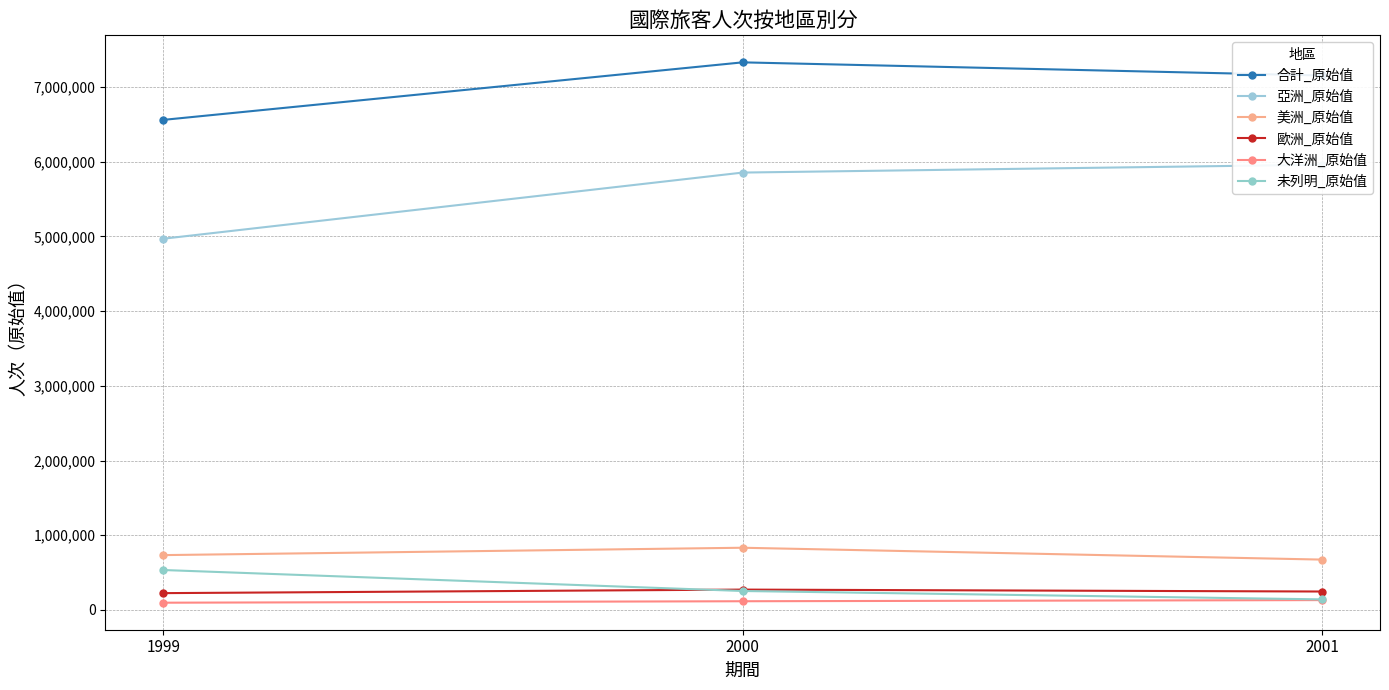

Reading right to left, extract all data points from this chart.

合計_原始值: 7152877	7328784	6558663
亞洲_原始值: 5959082	5853619	4968220
美洲_原始值: 673906	832543	733888
歐洲_原始值: 246659	272449	225065
大洋洲_原始值: 131810	116538	96966
未列明_原始值: 141420	253635	534524